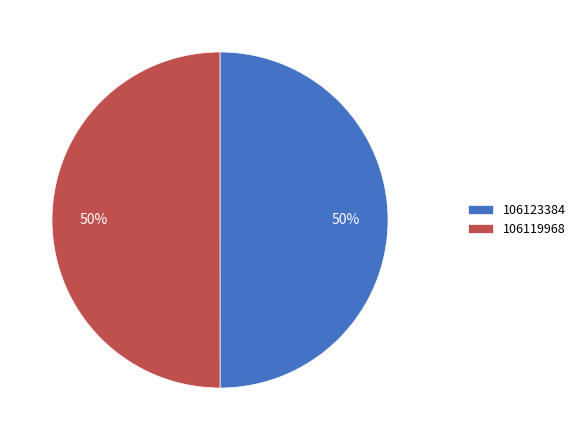

True or false: 106119968 accounts for 50% of the total.

True